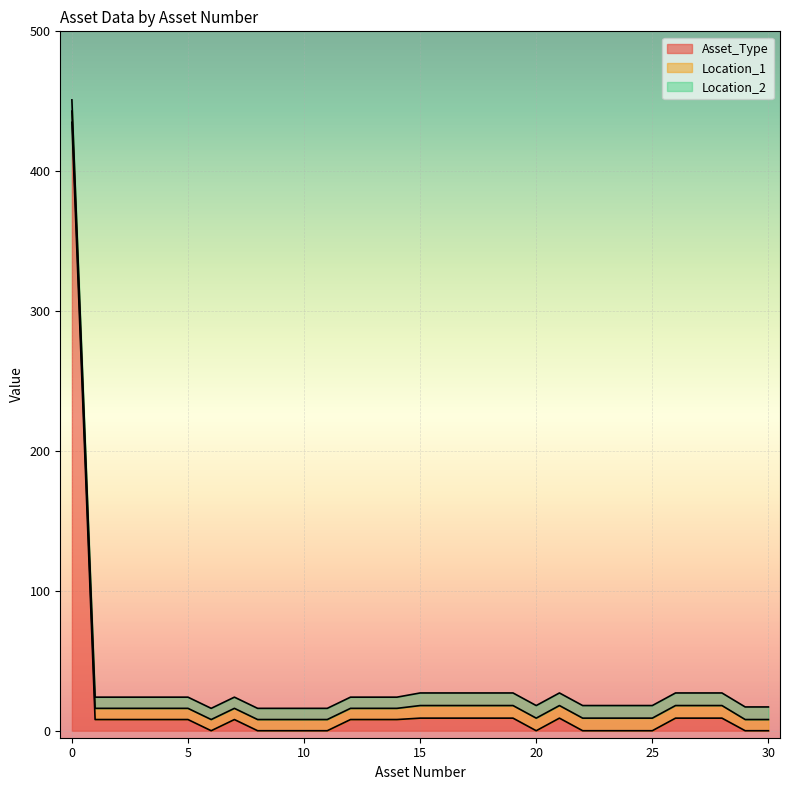

What is the difference between the Location_1 values at 22 and 30?

1